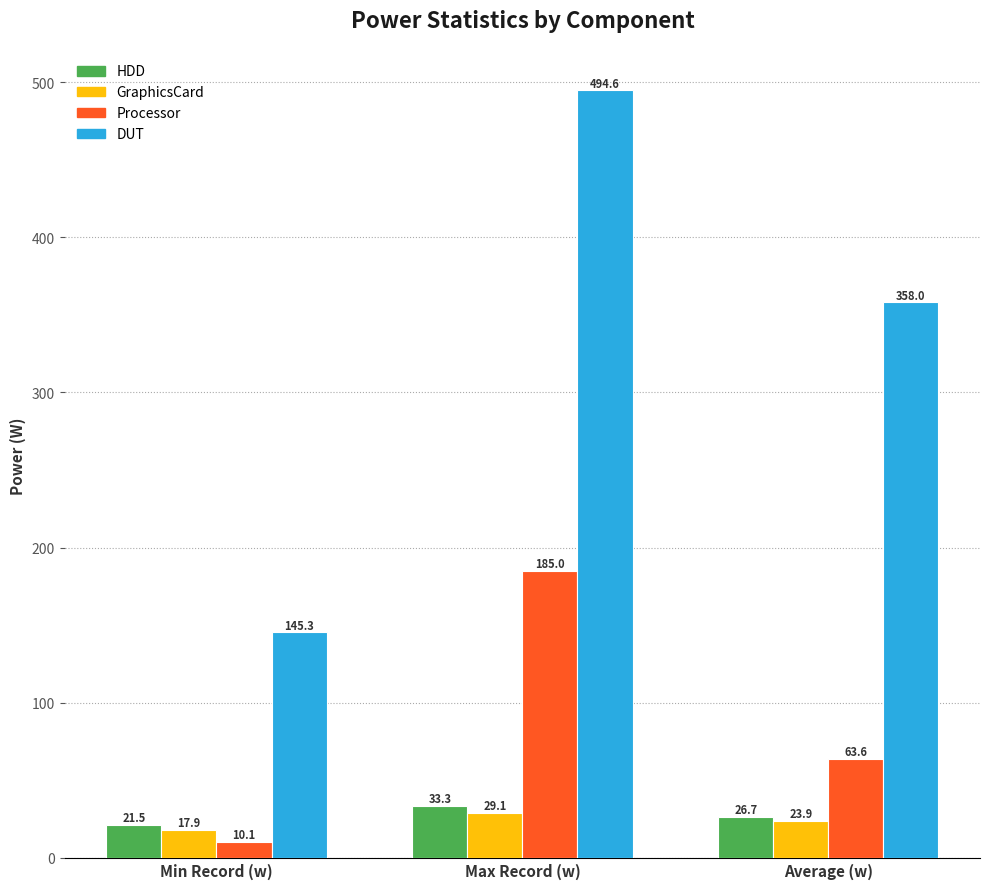

Reading left to right, extract all data points from this chart.

HDD: 21.5	33.3	26.7
GraphicsCard: 17.9	29.1	23.9
Processor: 10.1	185.0	63.6
DUT: 145.3	494.6	358.0